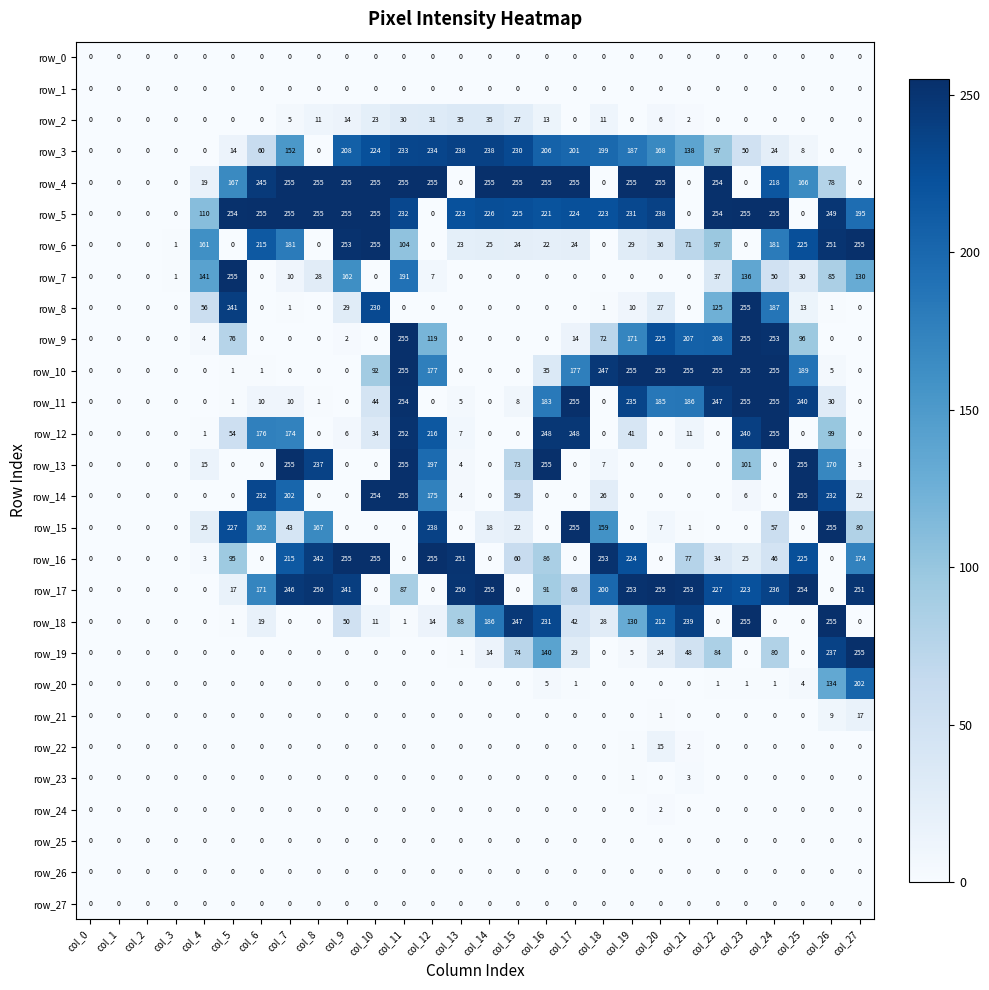

What is the difference between the highest and lowest values at col_18?

253